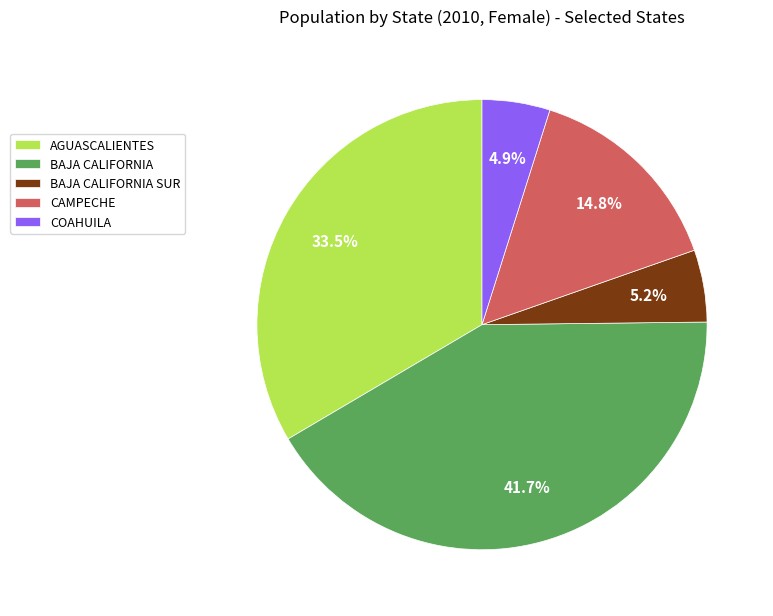

How many slices are in this pie chart?

5